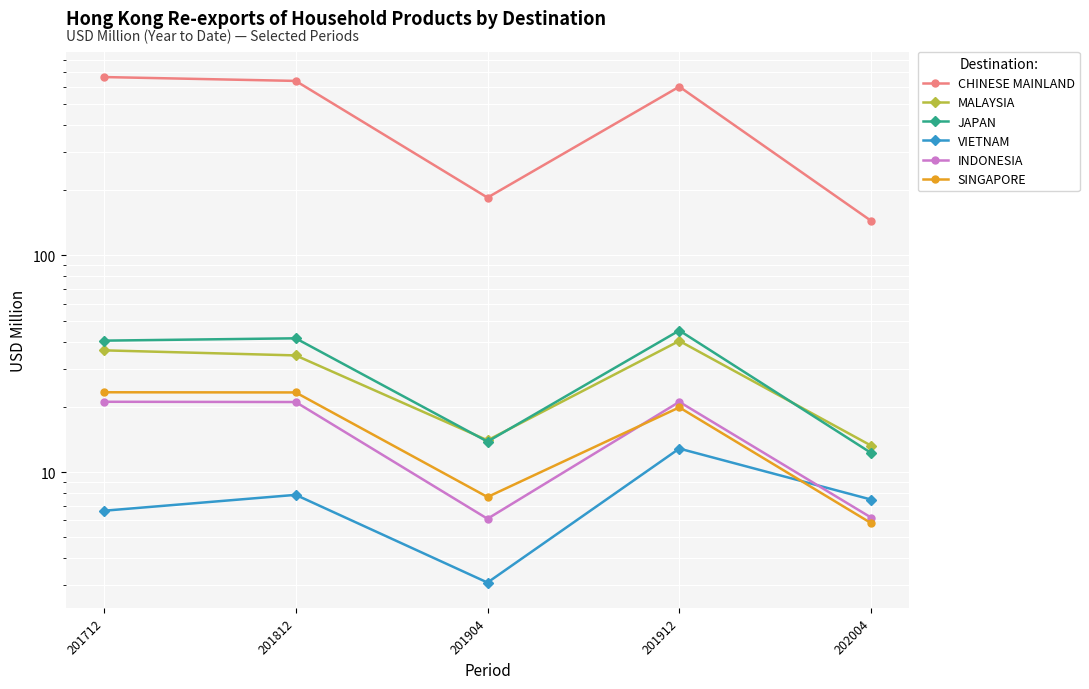

Reading right to left, list all the values displayed in this chart.

CHINESE MAINLAND: 144.4	600.7	184.8	638.5	665.2
MALAYSIA: 13.3	40.3	14.0	34.6	36.5
JAPAN: 12.3	45.0	13.8	41.5	40.4
VIETNAM: 7.5	12.8	3.1	7.9	6.6
INDONESIA: 6.2	21.1	6.1	21.1	21.1
SINGAPORE: 5.8	19.9	7.7	23.3	23.4